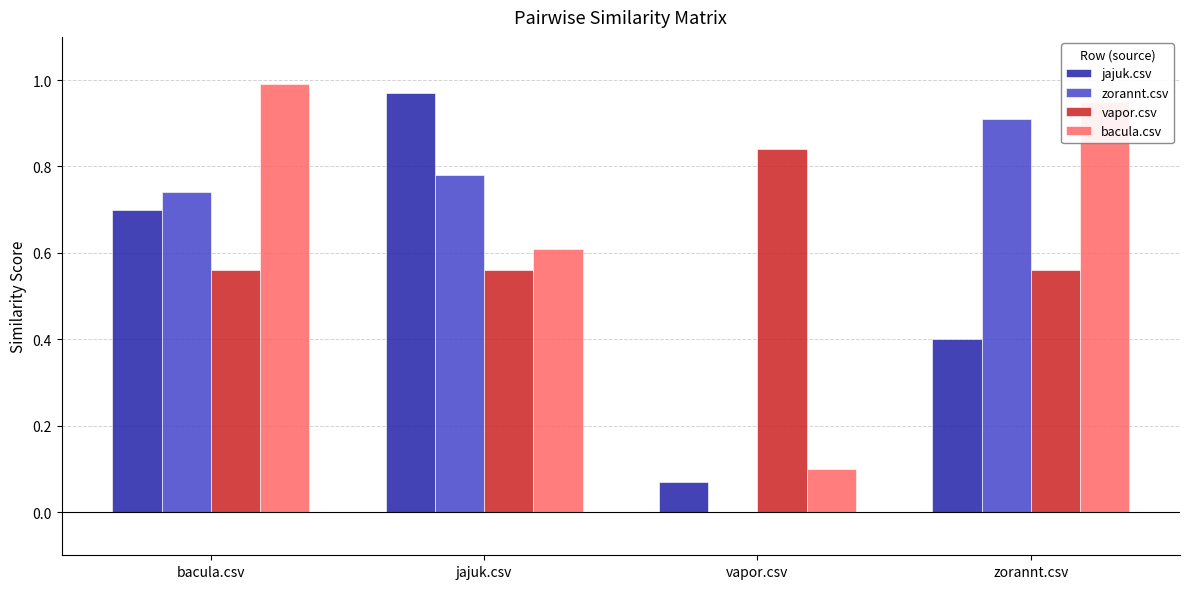

Is the value of vapor.csv at vapor.csv greater than the value of zorannt.csv at bacula.csv?

Yes